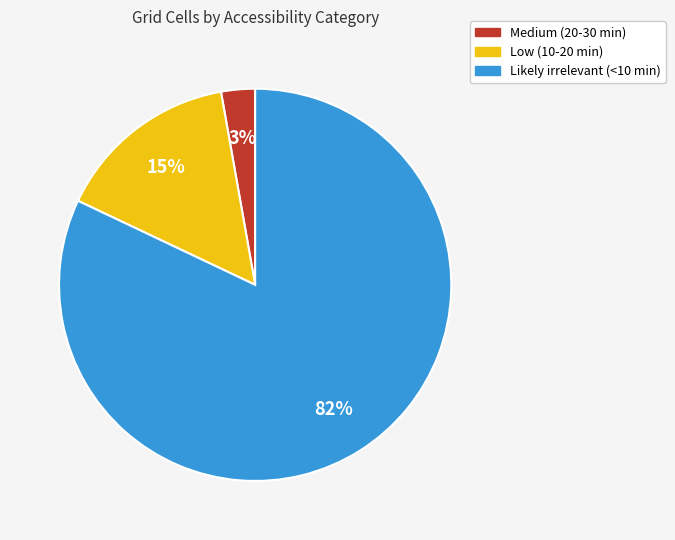

What percentage is the Medium (20-30 min) slice, to the nearest percent?

3%